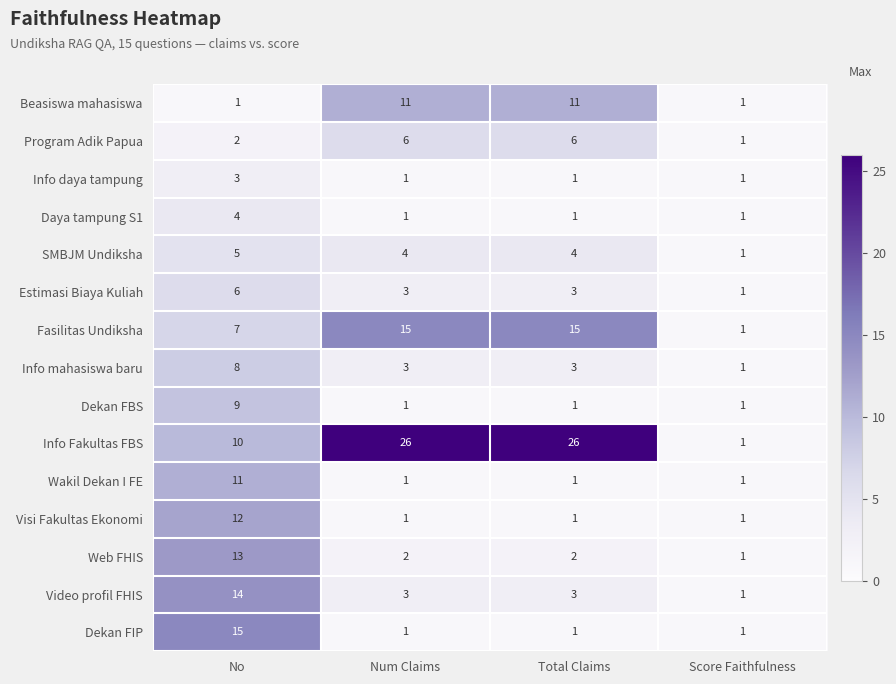

What is the approximate value of Dekan FIP at No, to the nearest 5?

15